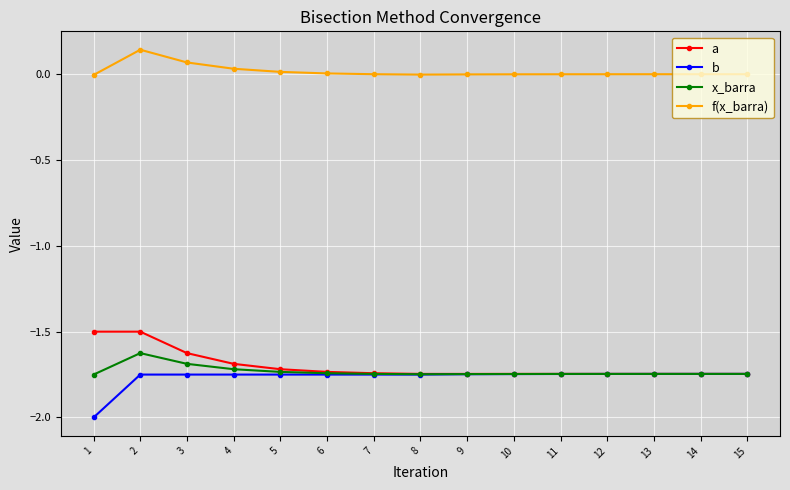

Rank the series by their maximum value, from highest to lowest.

f(x_barra), a, x_barra, b